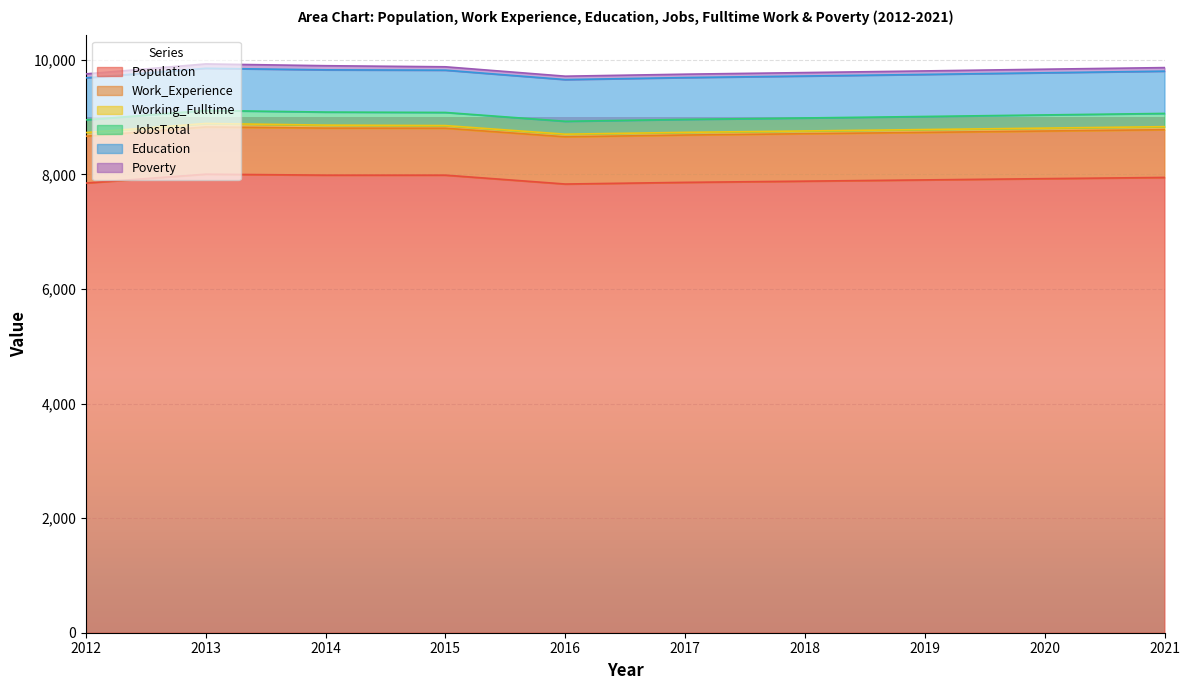

What is the minimum value for Working_Fulltime?

46